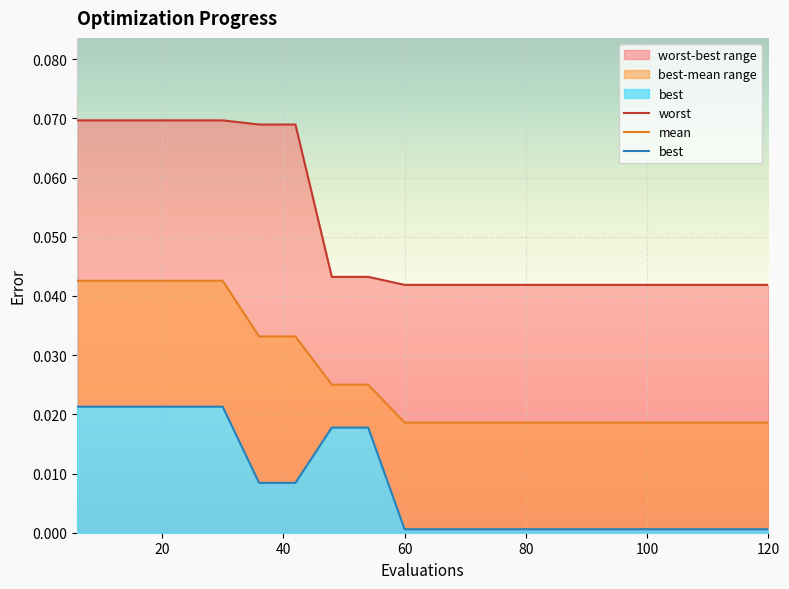

True or false: best has more than 2 interior local peaks.

False